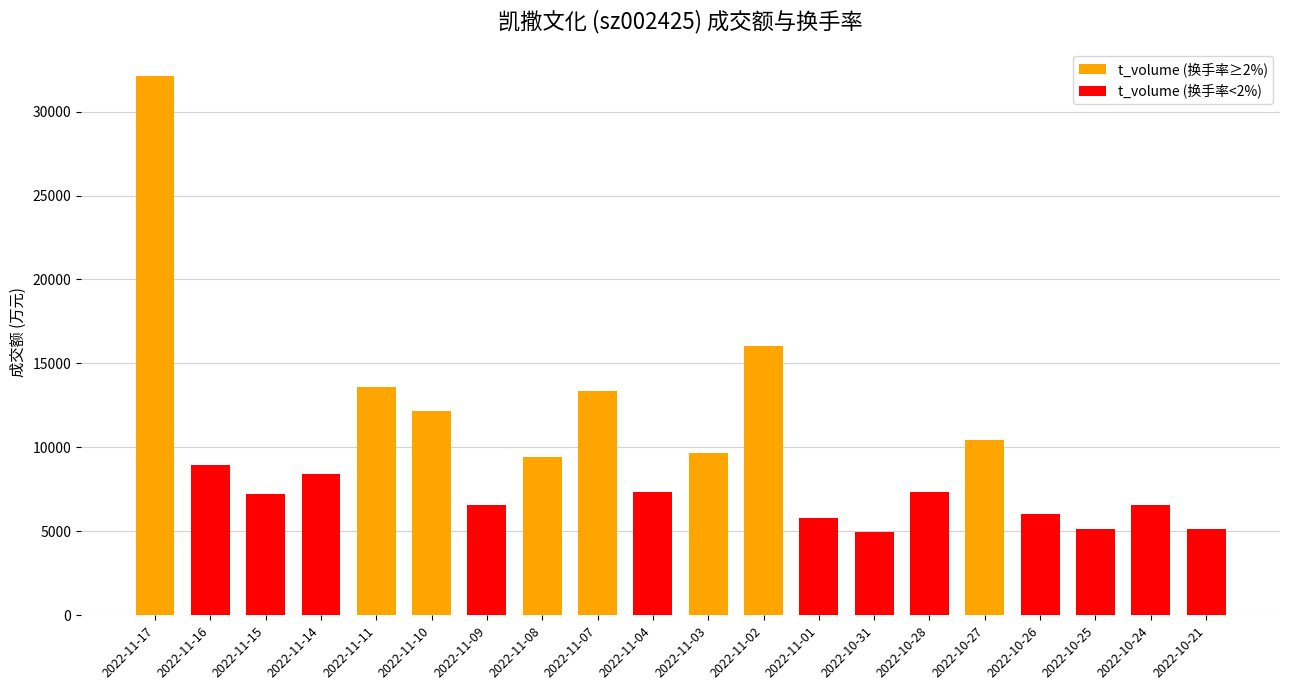

At which label is the value closest to 18530?

2022-11-02